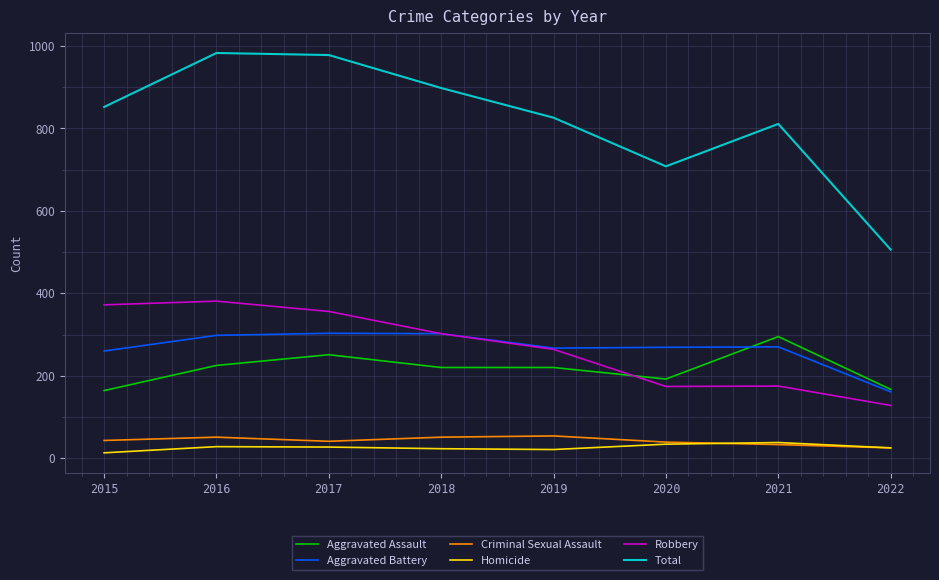

What is the total value across all series at 2016?

1966